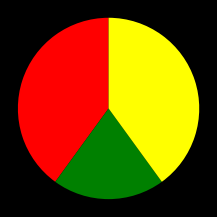

Does any single category account for the majority?

No